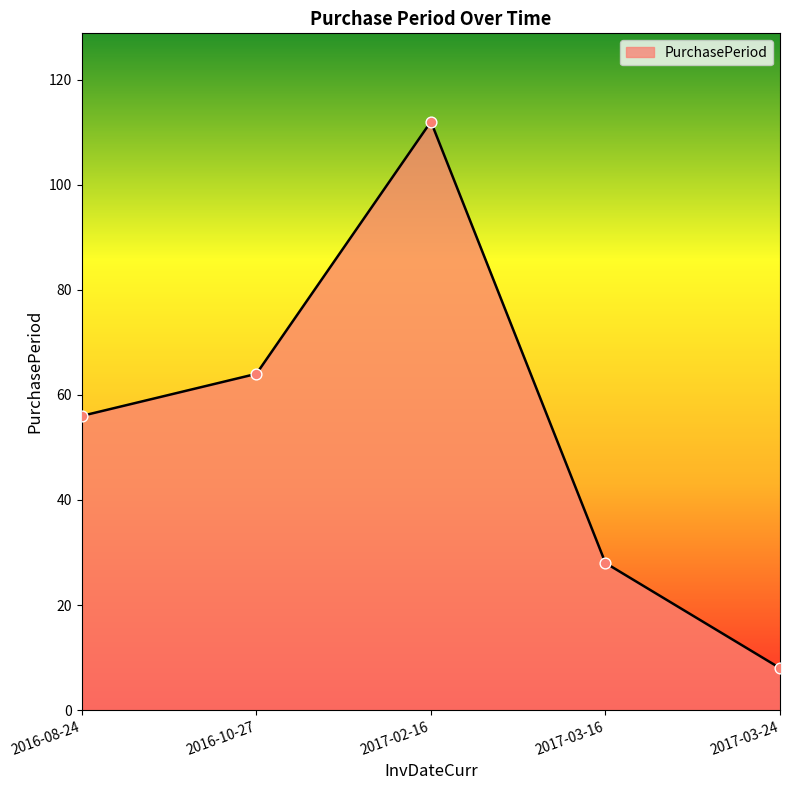

Between 2017-03-16 and 2017-02-16, which is larger?

2017-02-16